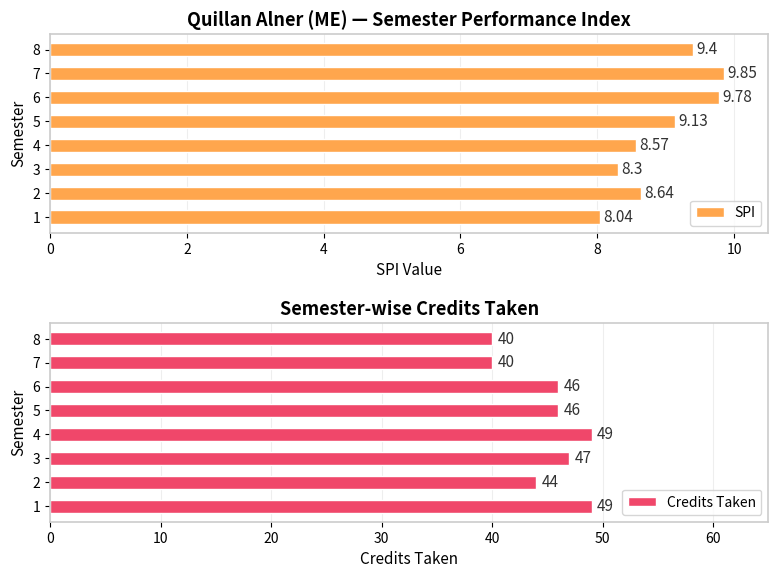

At which label does SPI reach its peak?

7